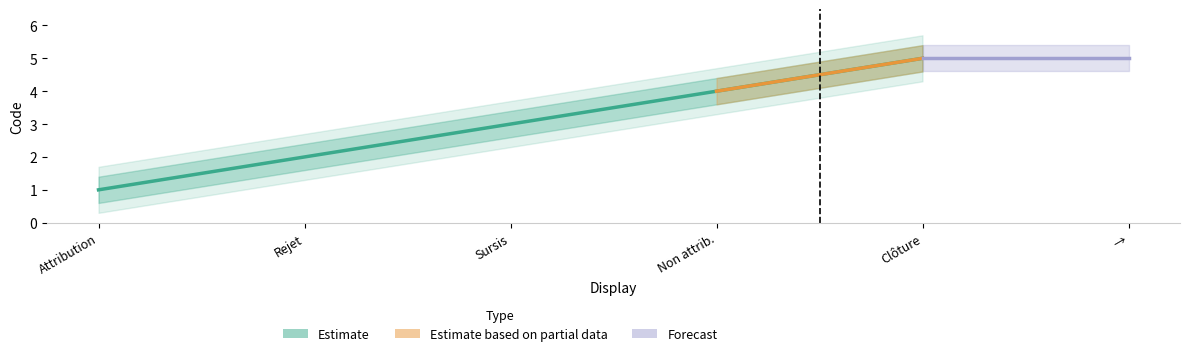

How many data points are less than 3?

2